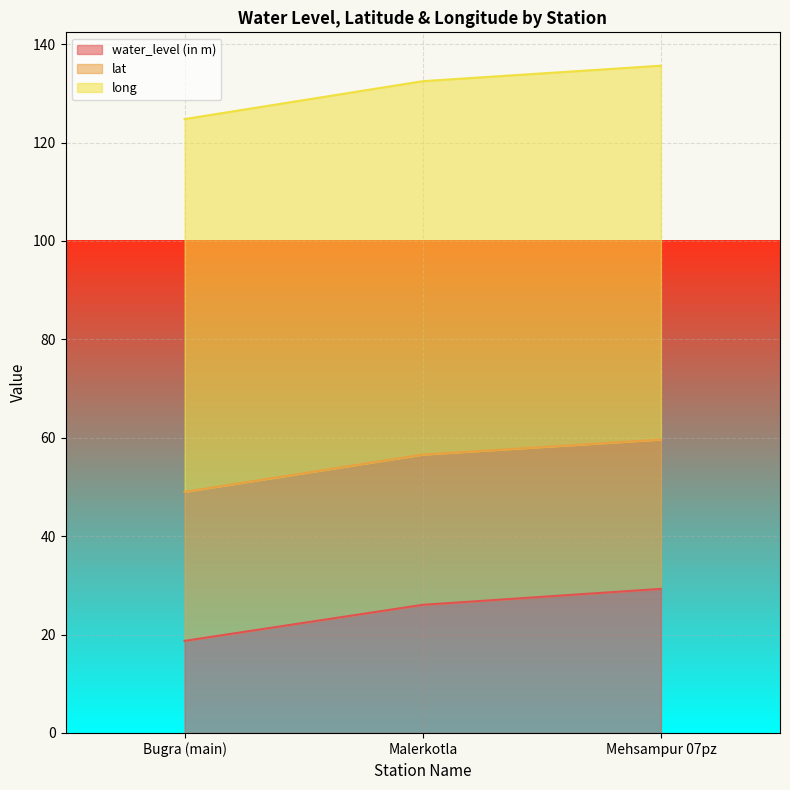

What is the difference between the maximum and second lowest values in the water_level (in m) series?

3.2